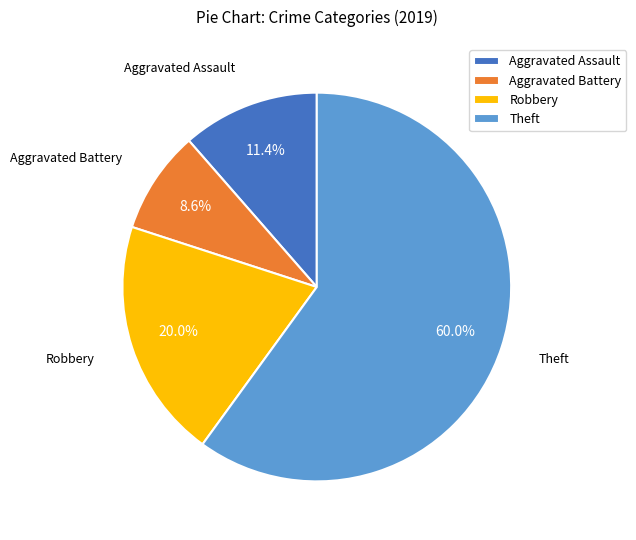

Approximately how many times larger is the value at Aggravated Battery compared to Robbery?

0.4